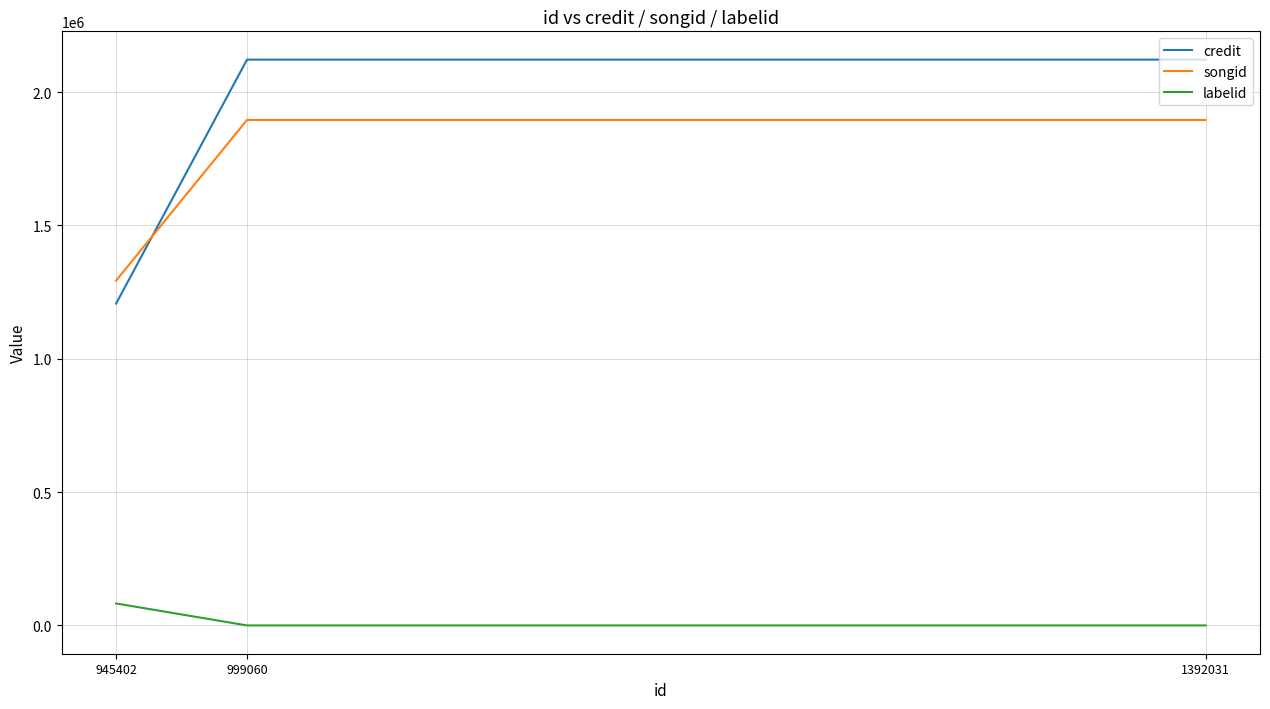

The value of credit at 999060 is 2121802. True or false?

True